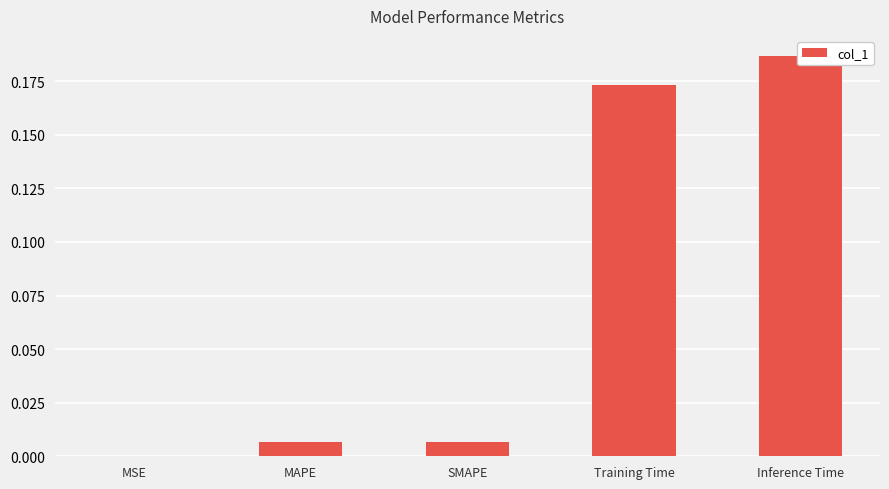

List the labels in order of value, largest first.

Inference Time, Training Time, MAPE, SMAPE, MSE